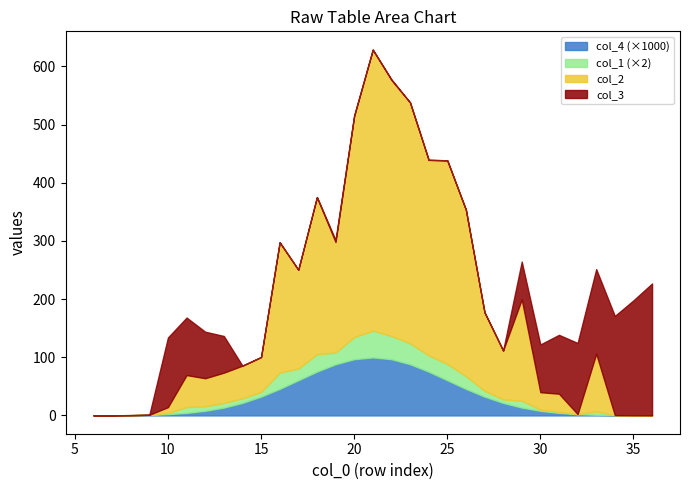

True or false: col_3 has more than 2 interior local peaks.

True